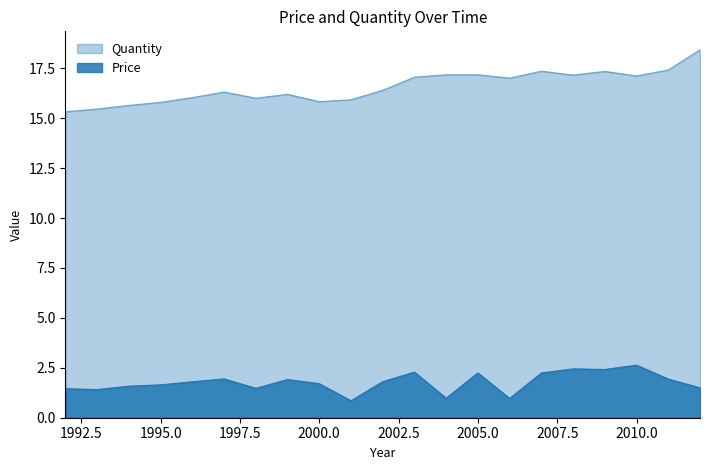

True or false: Price and Quantity intersect in this chart.

False